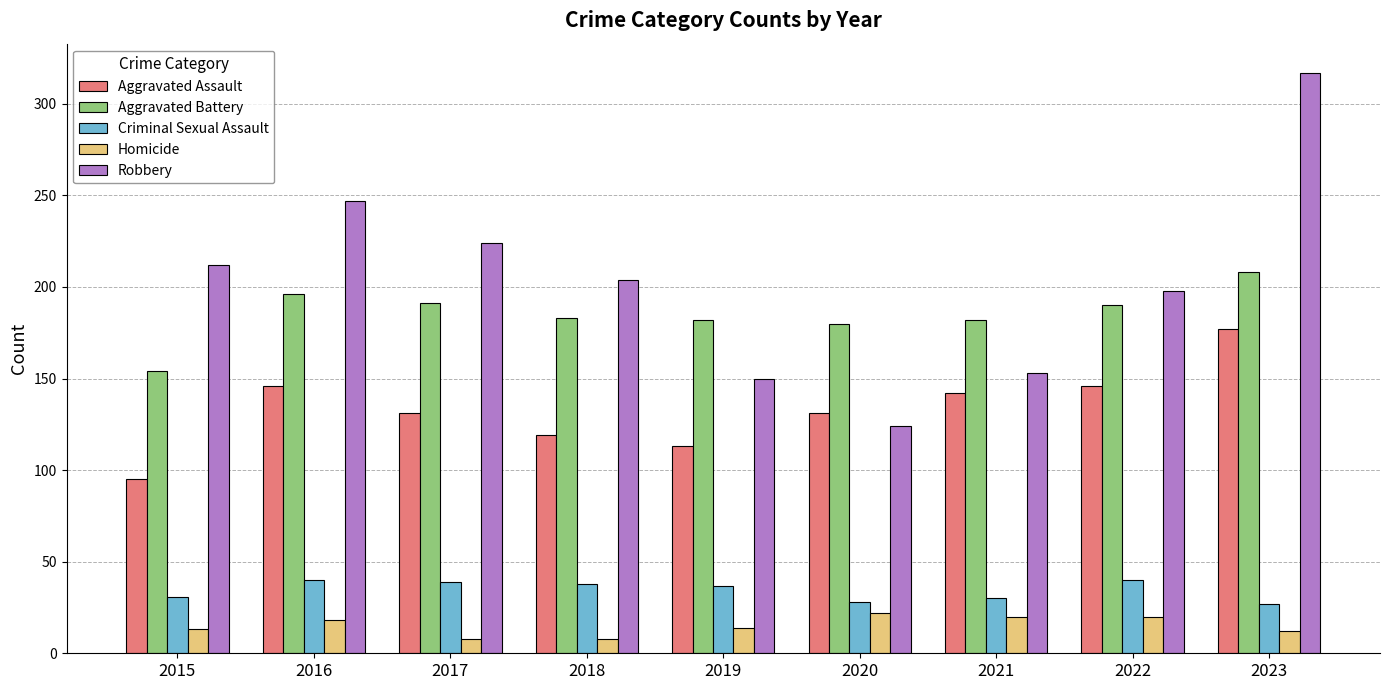

The value of Aggravated Battery at 2020 is 97. True or false?

False